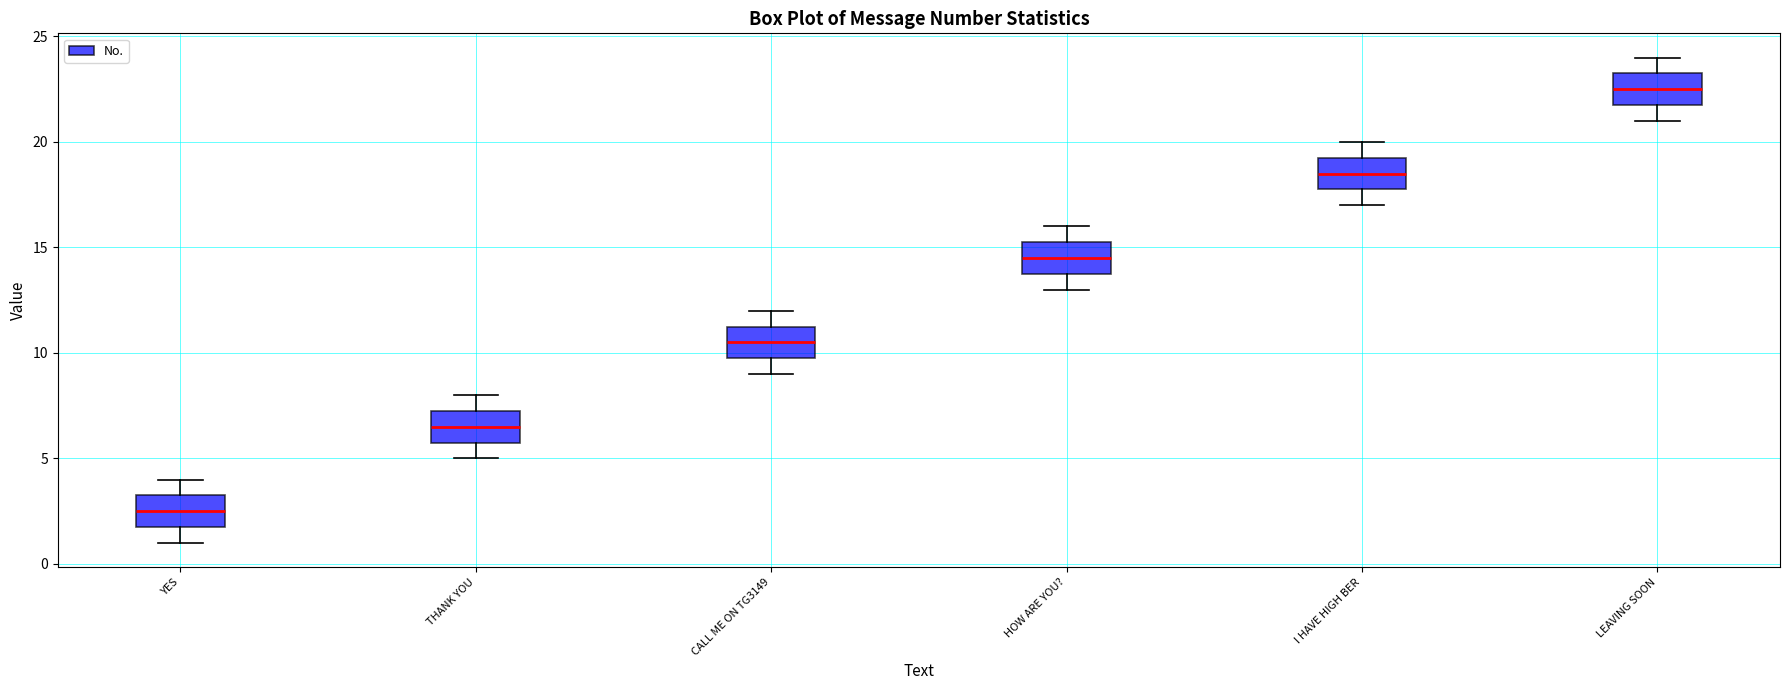

Which box's median line is the lowest?

YES